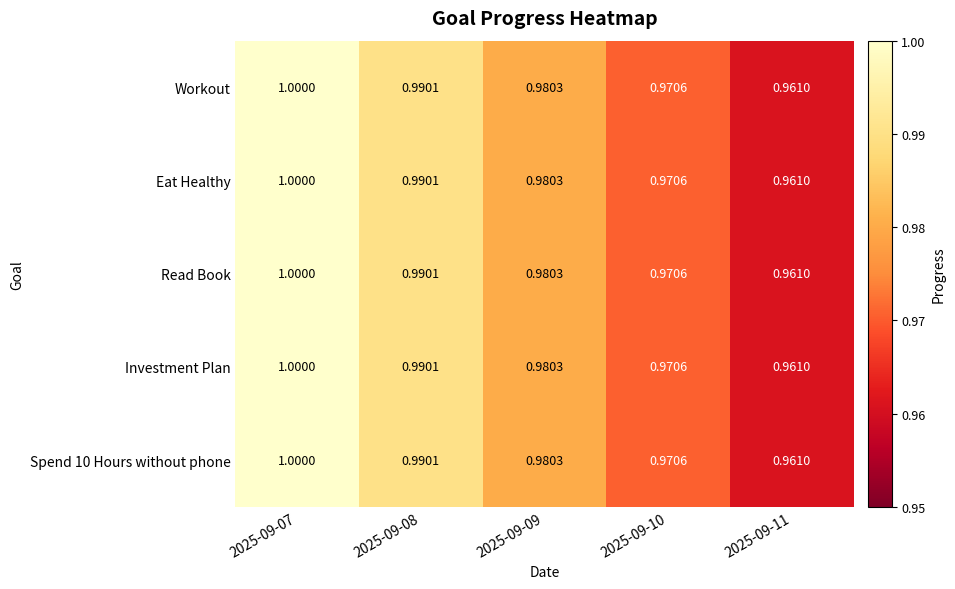

Is the value of Investment Plan at 2025-09-08 greater than the value of Workout at 2025-09-11?

Yes